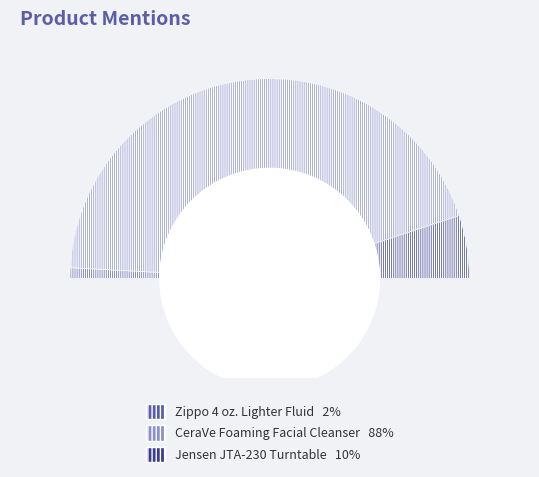

What percentage is the Zippo 4 oz. Lighter Fluid slice, to the nearest percent?

2%